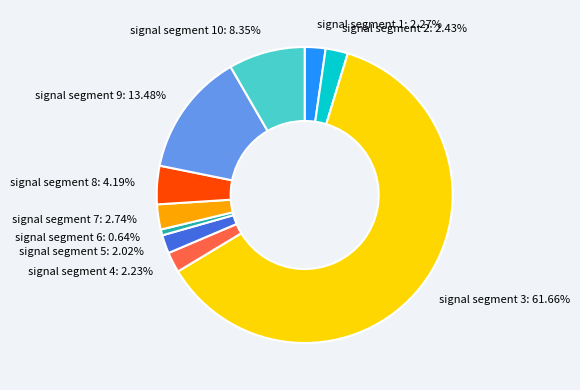

Which category has the smallest portion of the pie?

signal segment 6